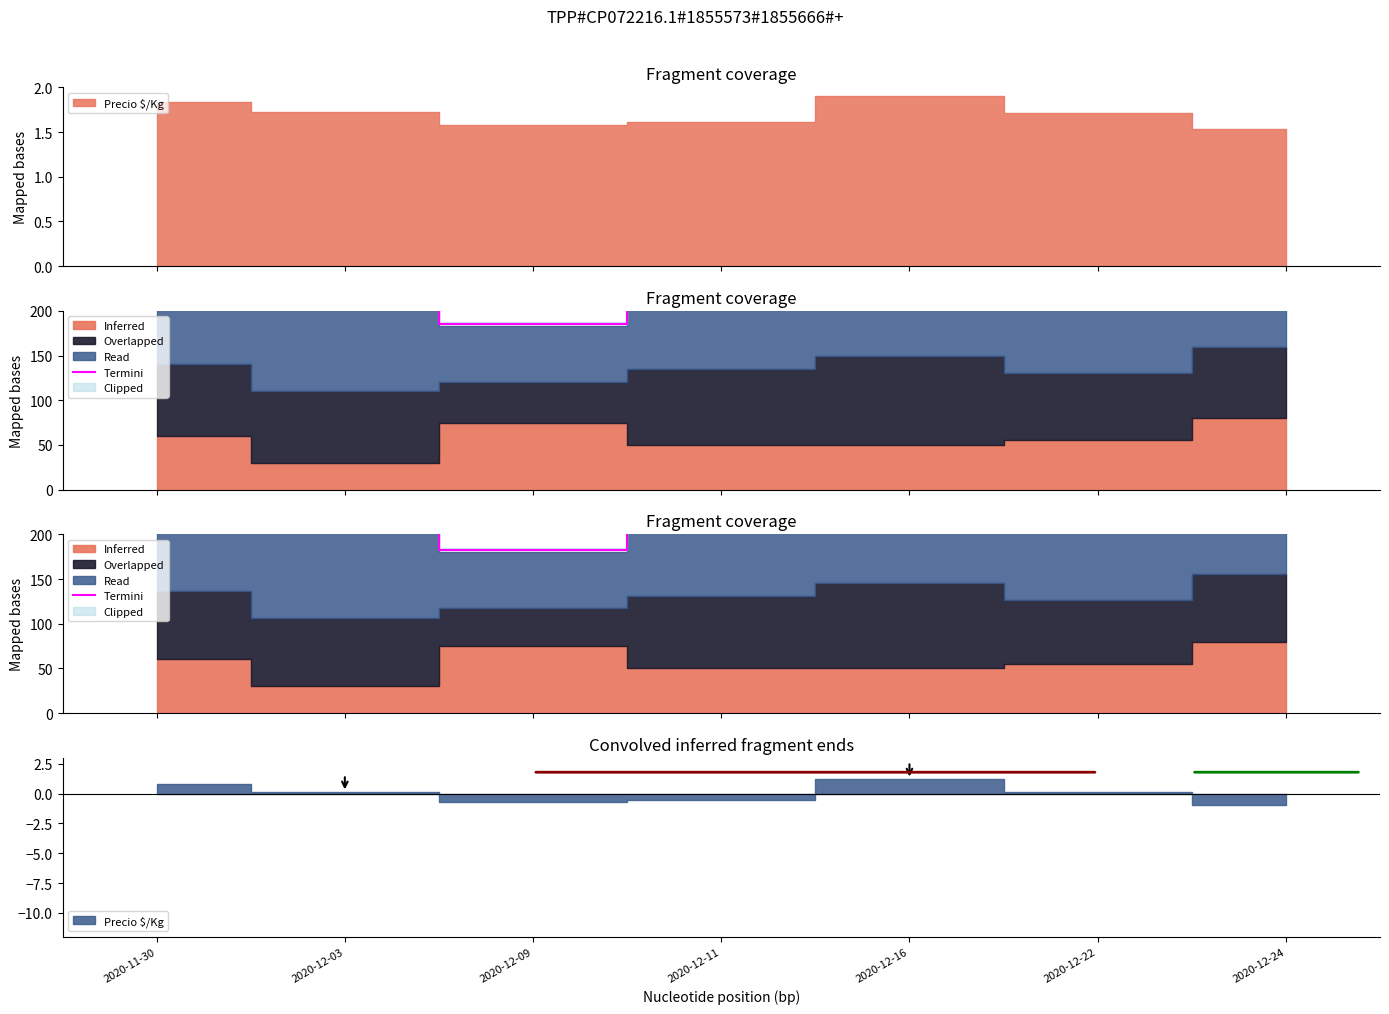

What is the approximate value at 2020-12-22?

228.4